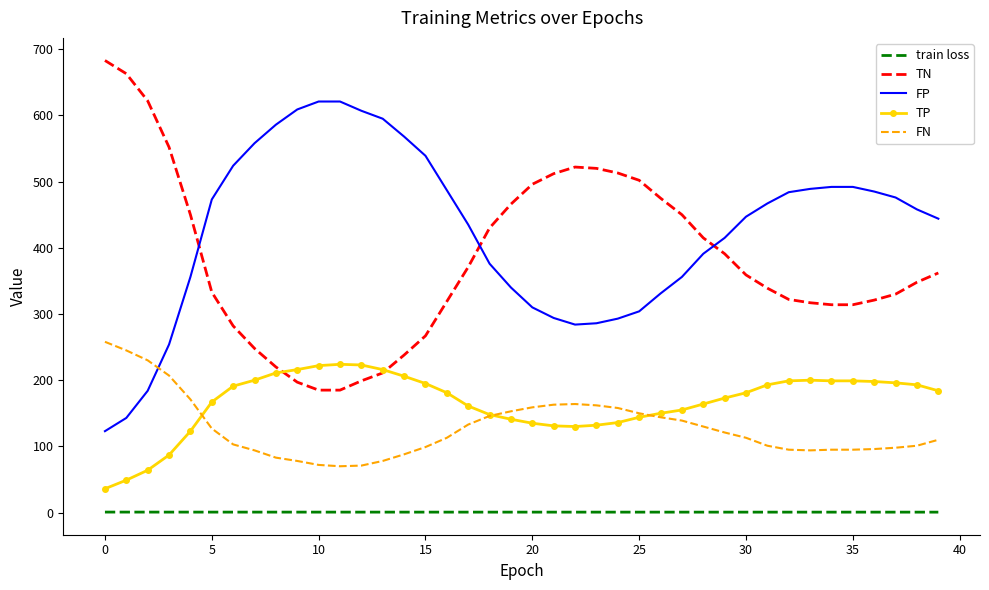

Which series has the largest total across all categories?

FP